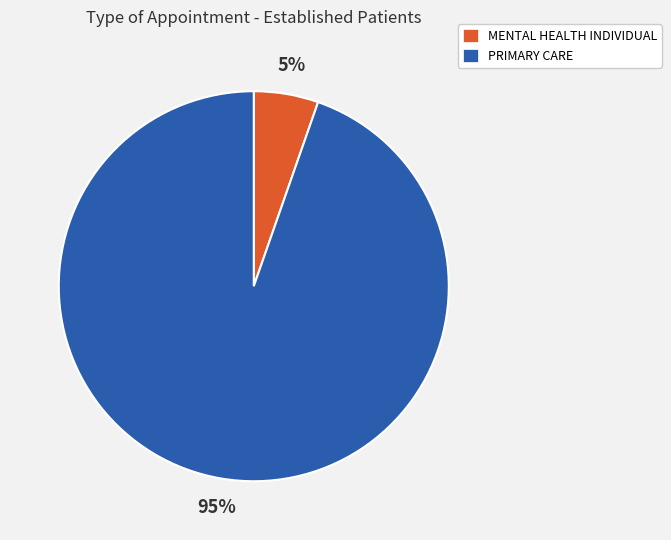

Which category accounts for the majority?

PRIMARY CARE